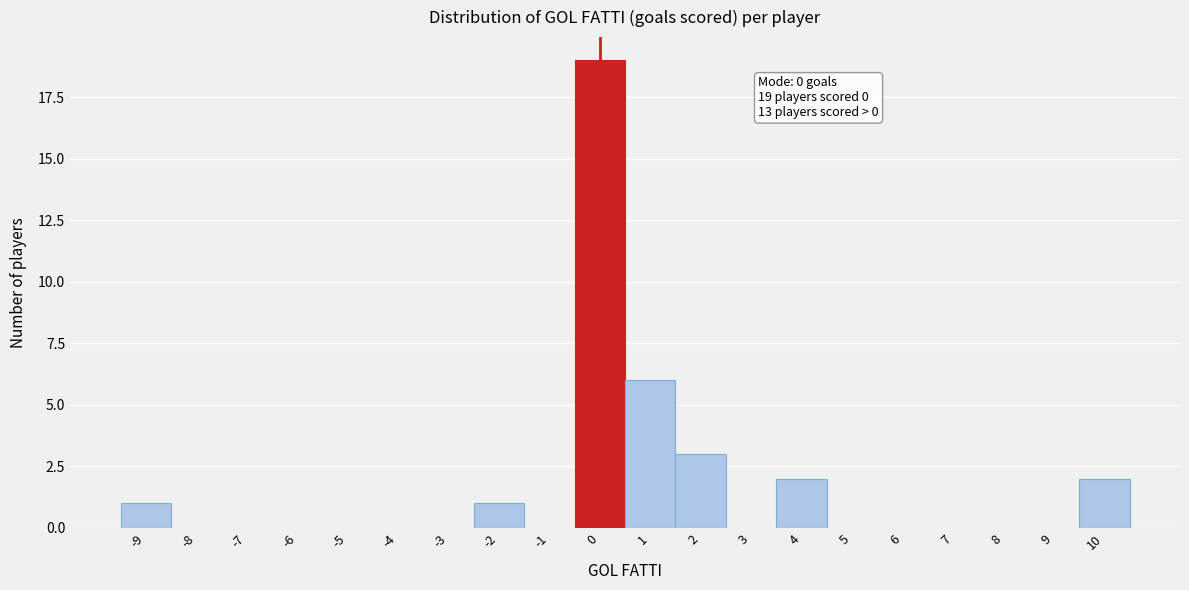

Over which range of the x-axis is the bar tallest?

-0.5 to 0.5